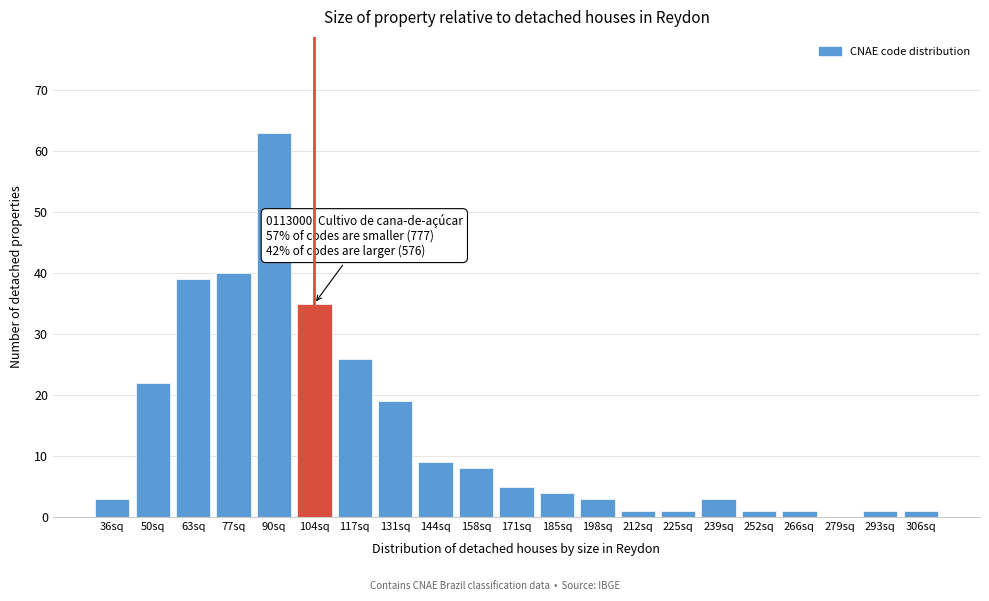

Reading left to right, transcribe all the data shown in this chart.

36sq=3	50sq=22	63sq=39	77sq=40	90sq=63	104sq=35	117sq=26	131sq=19	144sq=9	158sq=8	171sq=5	185sq=4	198sq=3	212sq=1	225sq=1	239sq=3	252sq=1	266sq=1	279sq=0	293sq=1	306sq=1